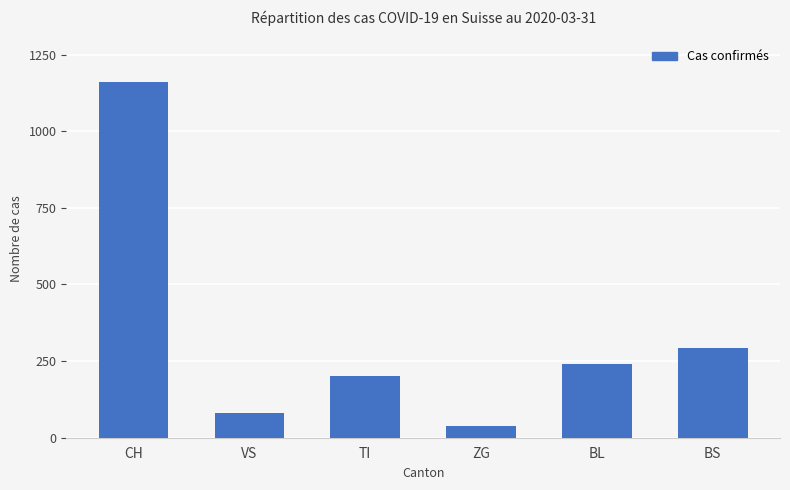

Reading right to left, what are all the values shown in this chart?

BS=292	BL=242	ZG=39	TI=202	VS=81	CH=1160